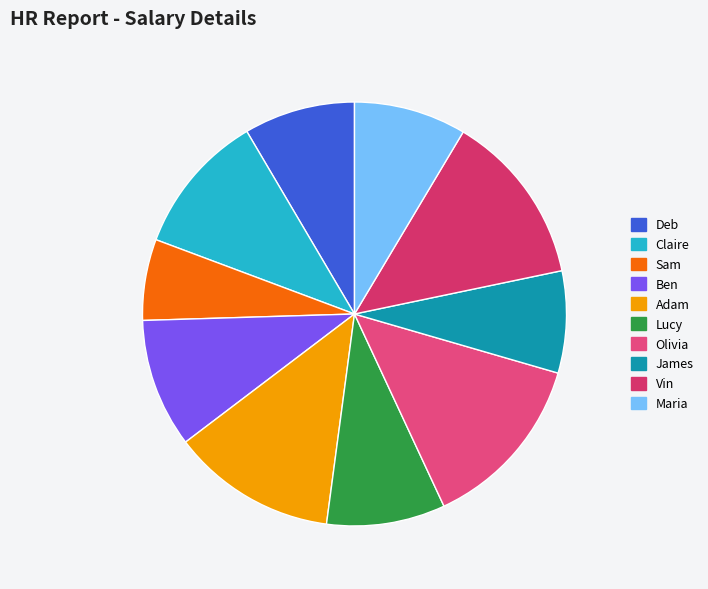

To the nearest percent, what is the average slice percentage?

10%